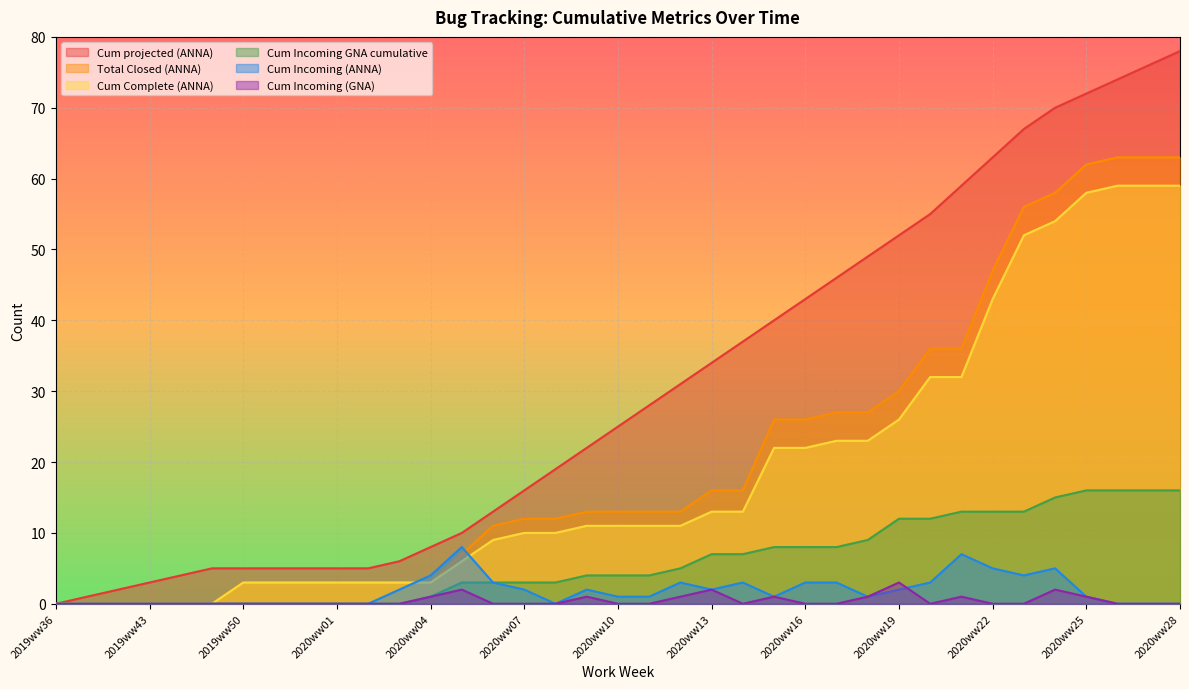

True or false: Total Closed (ANNA) has more than 0 interior local peaks.

False